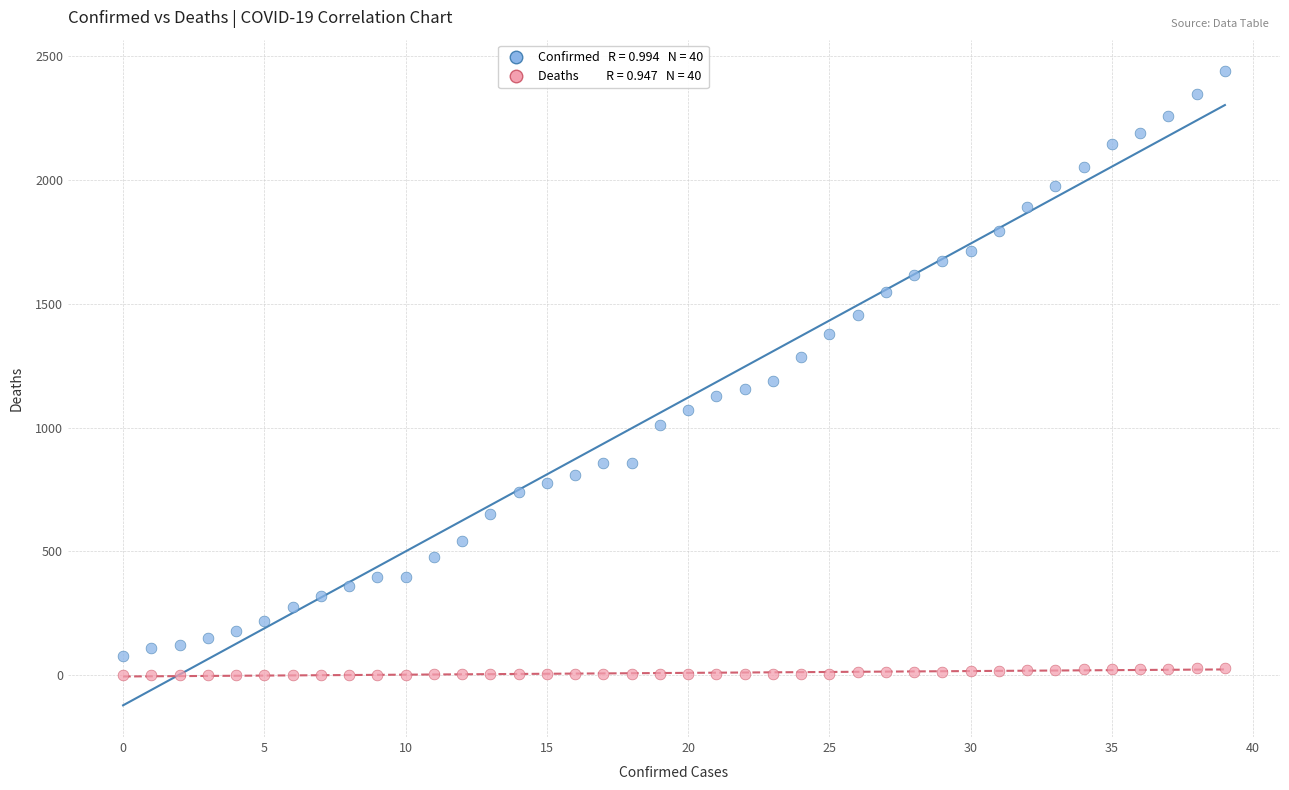

Across all data points, what is the range of Y values (max minus min)?

2438